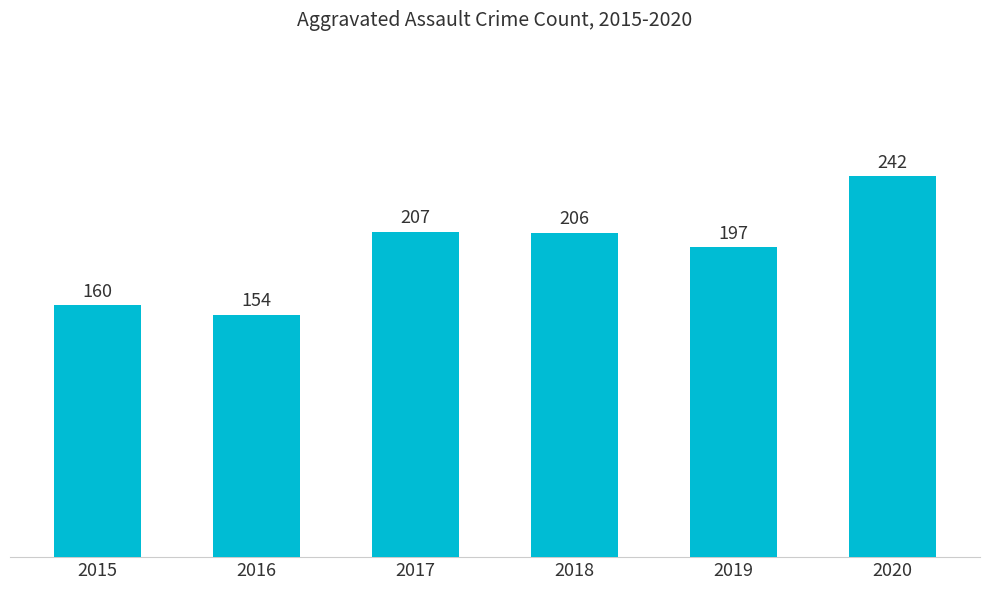

Where is the data nearest to the value 198?

2019